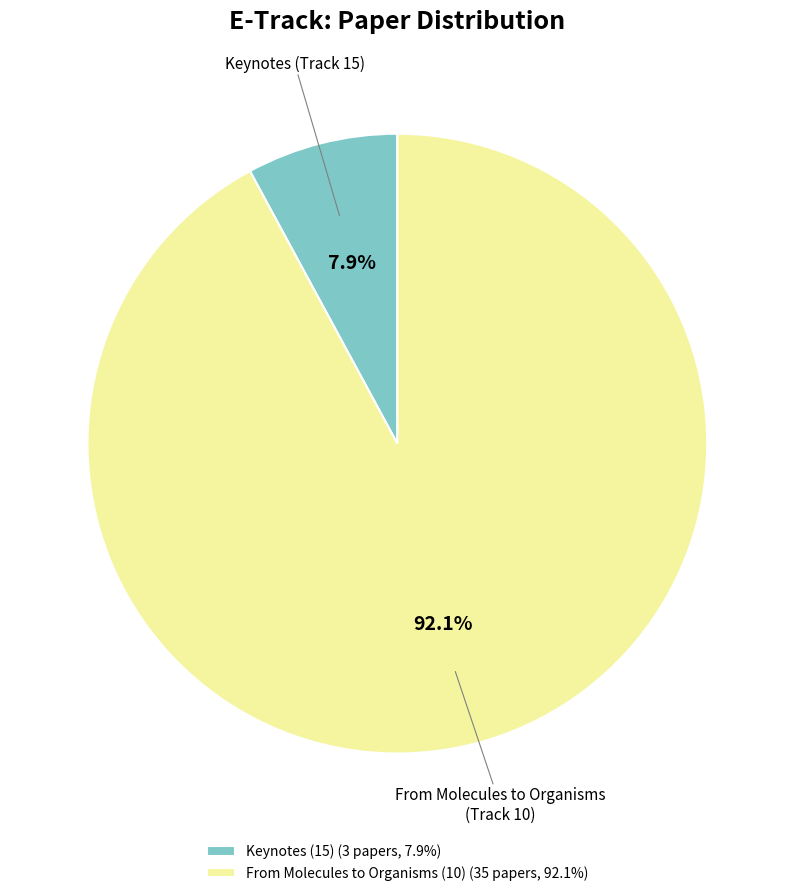

What portion of the pie excludes Keynotes (15) (3 papers, 7.9%)?

92.1%